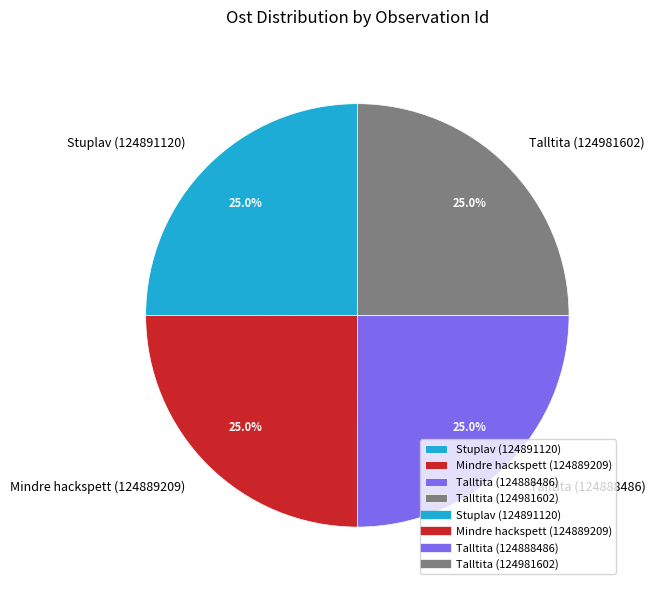

How many segments does this pie chart have?

4